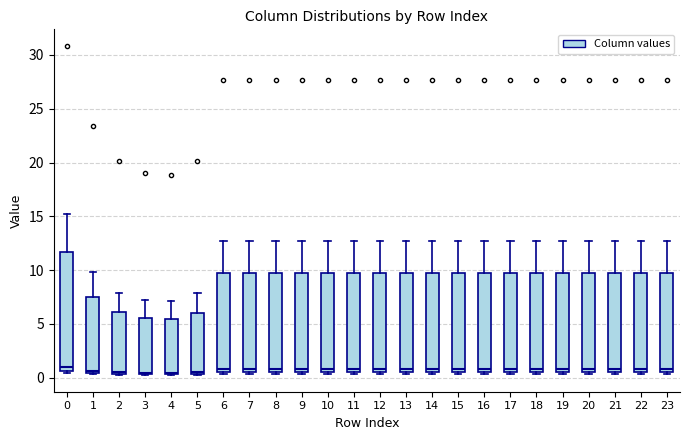

Where does the upper whisker of the box at x = 5 end on the y-axis? The values are not printed on the chart, so give them approximately, as read against the axis.

8.0